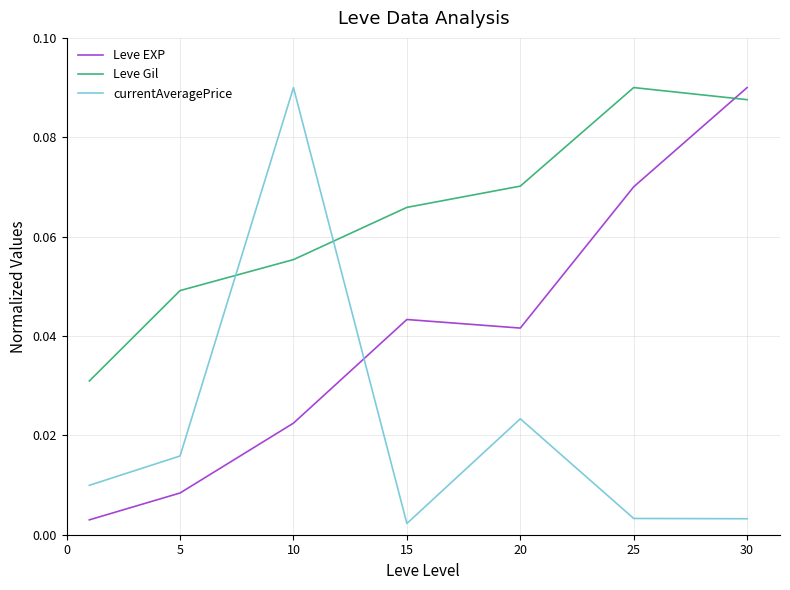

What are all the series names shown in the legend?

Leve EXP, Leve Gil, currentAveragePrice